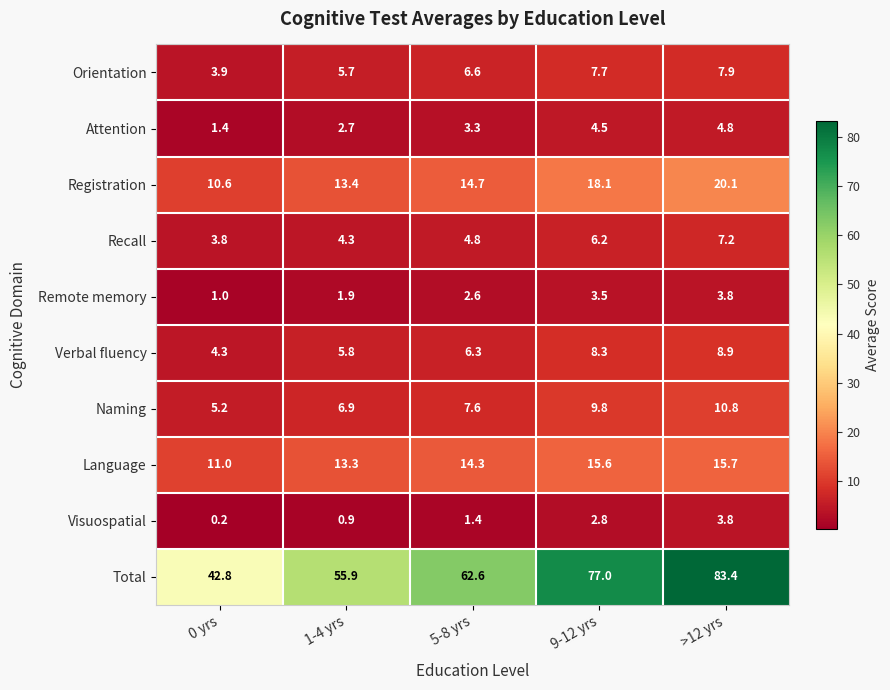

True or false: Orientation has a value of 7.9 at >12 yrs.

True